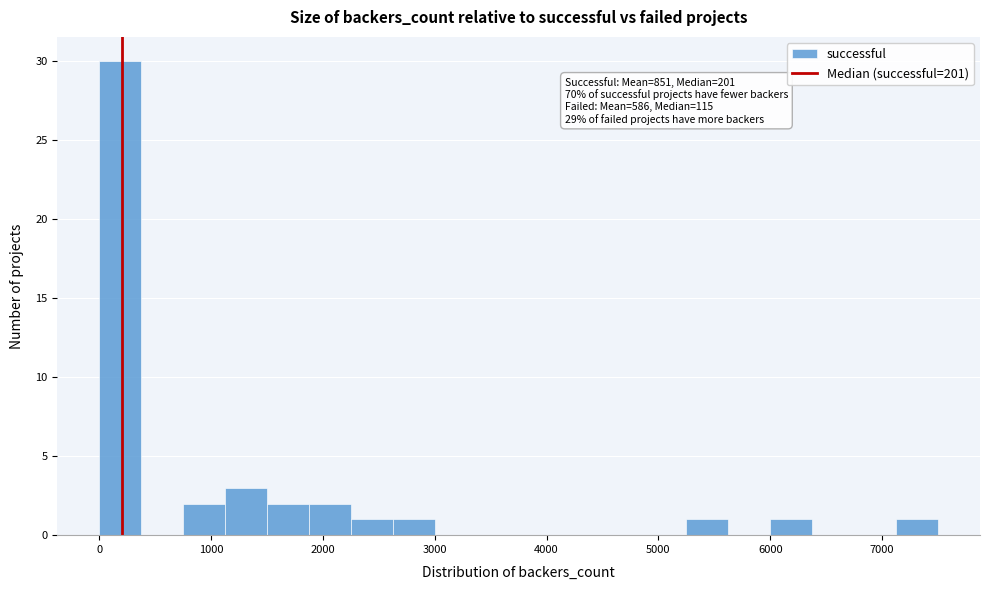

Around what value on the x-axis is the tallest bar? Give the approximate position of its centre, as read against the axis.

200